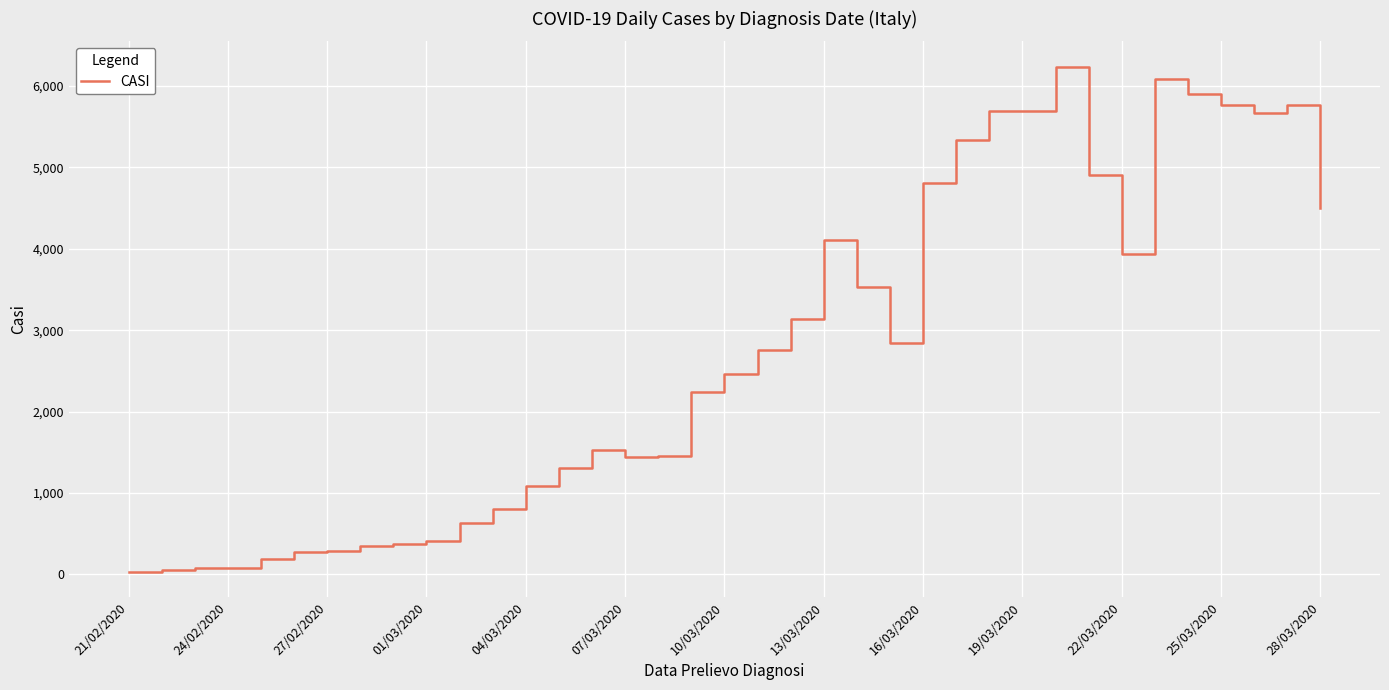

What is the difference between the maximum and minimum values?

6203